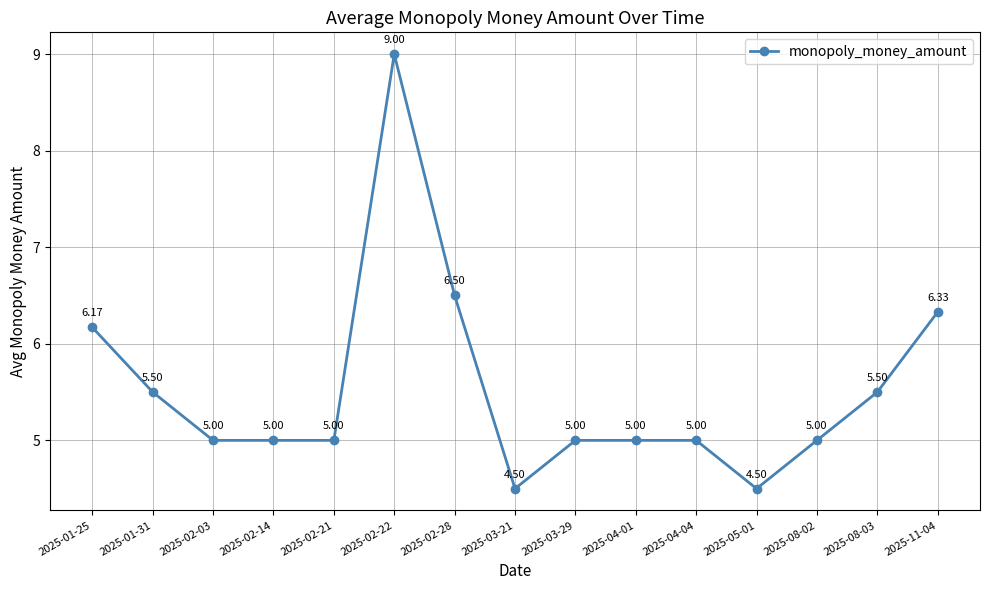

Is it true that the value at 2025-04-01 is 5.0?

True